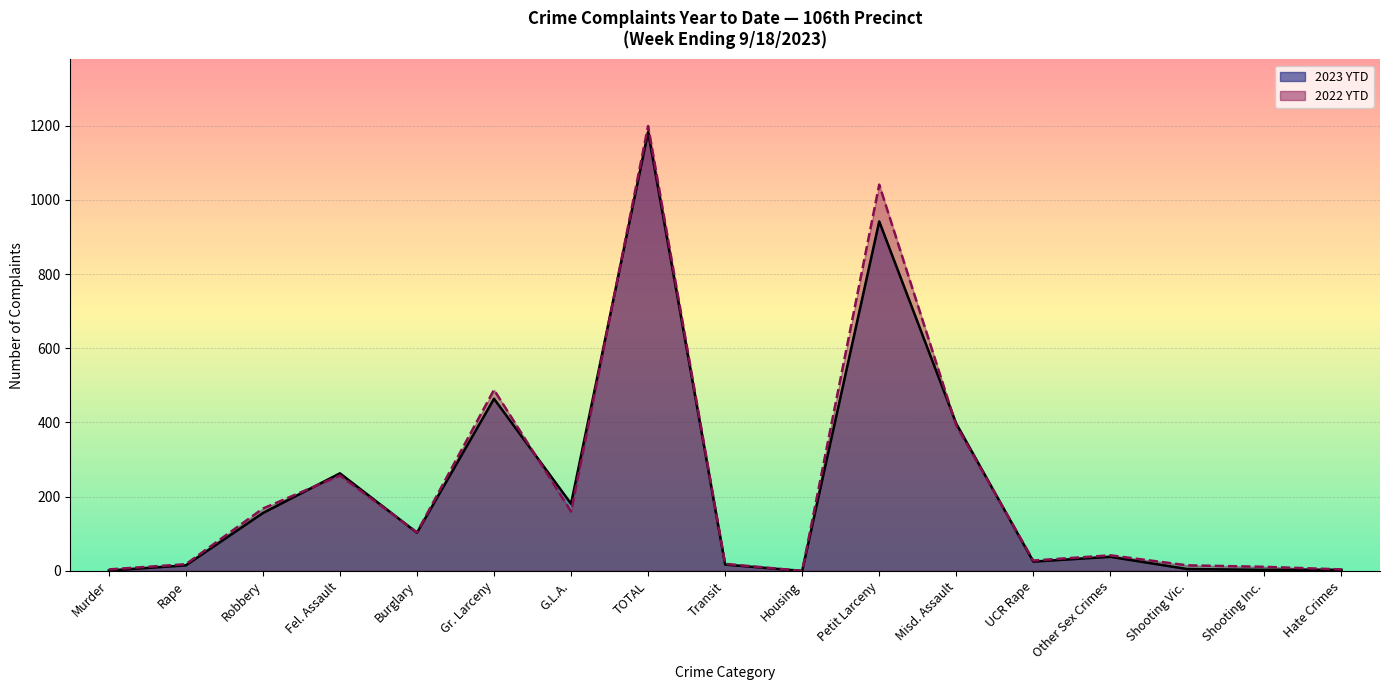

What is the maximum value for 2022 YTD?

1199